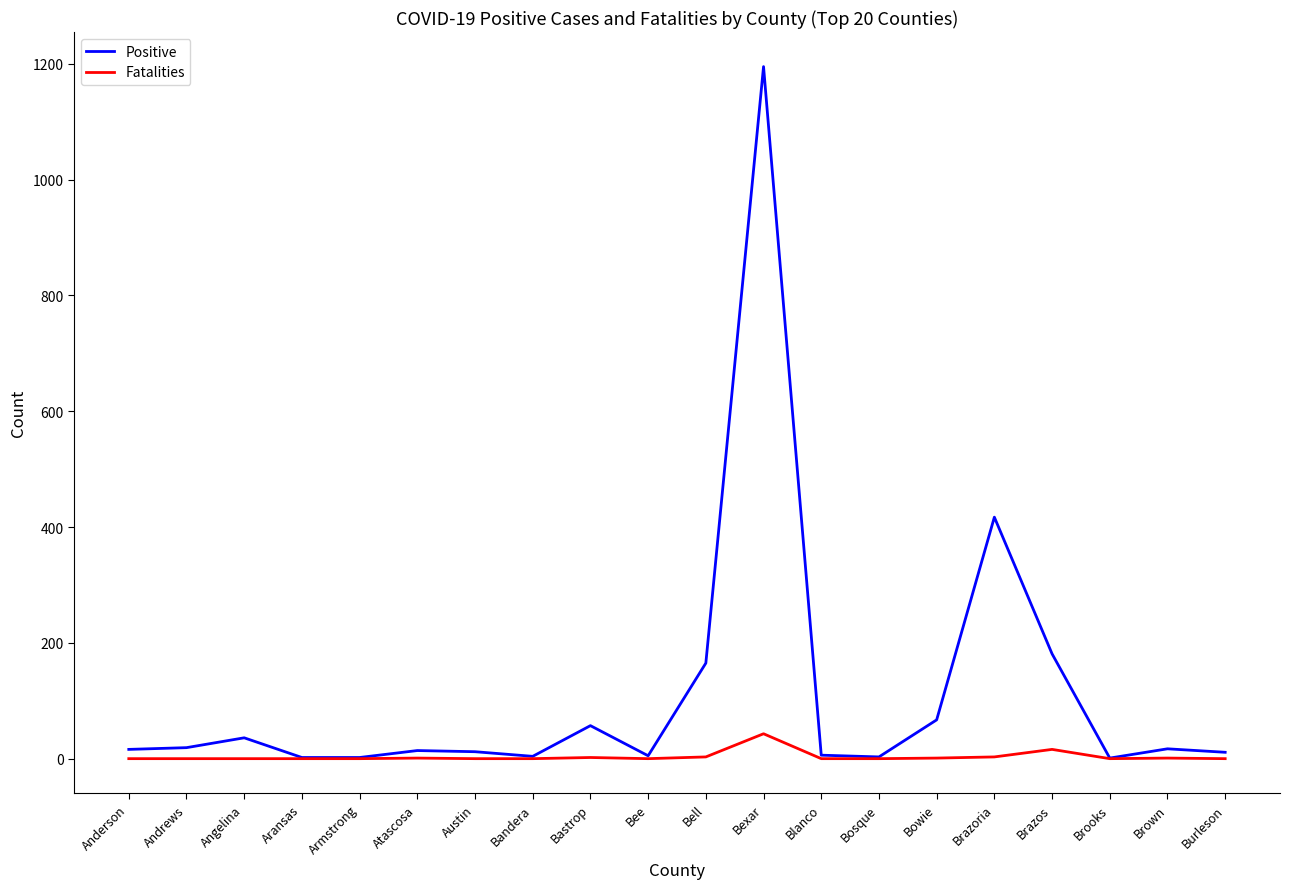

What are all the series names shown in the legend?

Positive, Fatalities